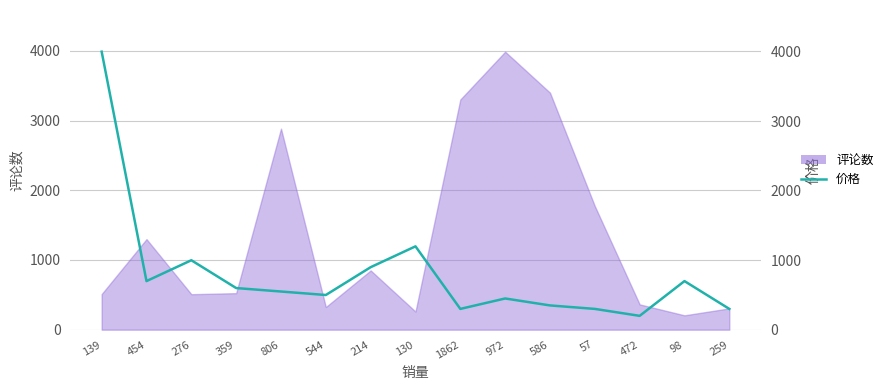

What is the maximum value shown in the chart?

3999